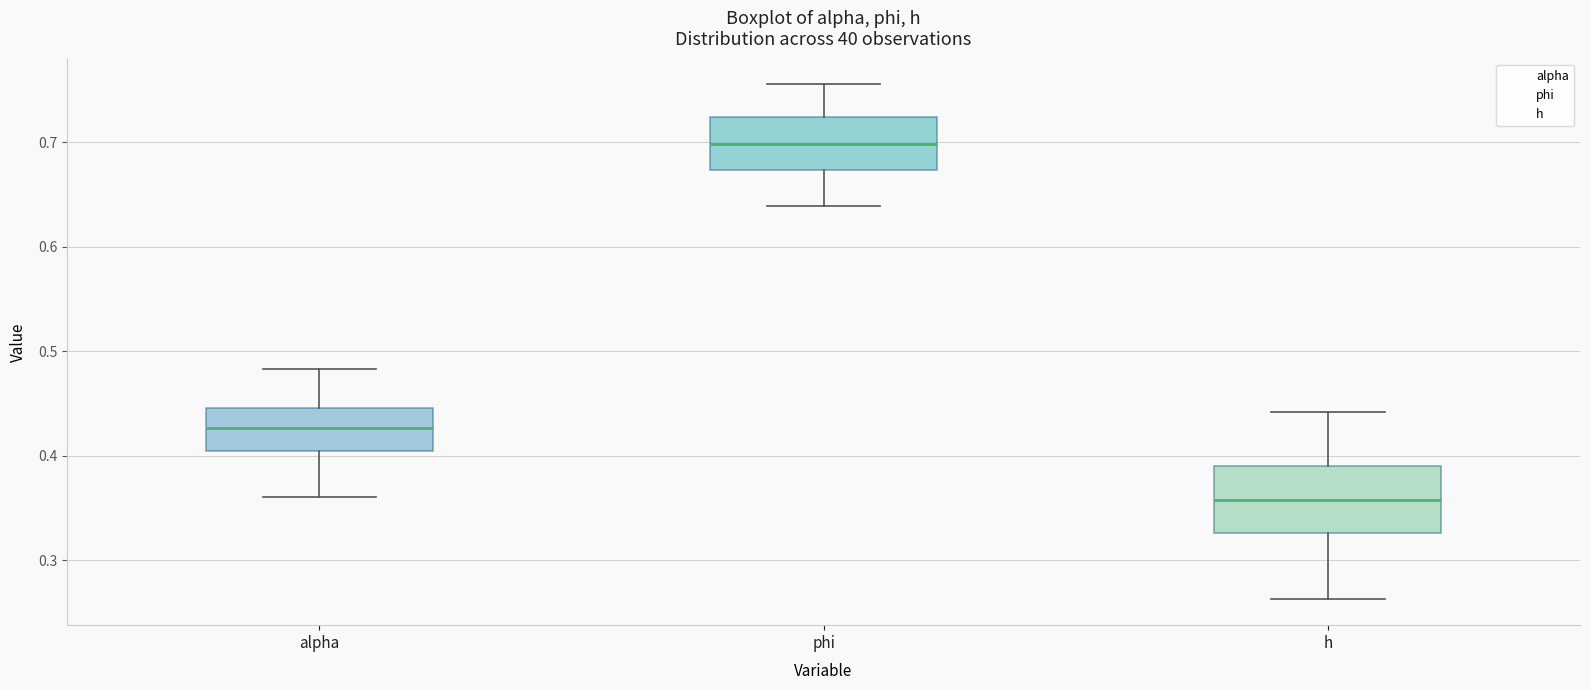

Which box has the highest median line?

phi